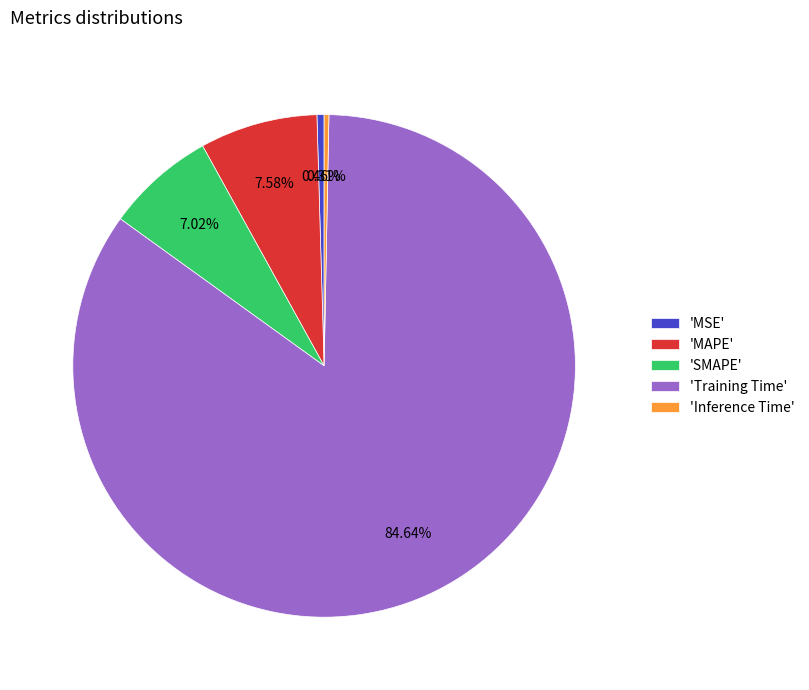

Combined, do 'SMAPE' and 'Training Time' account for over 50%?

Yes